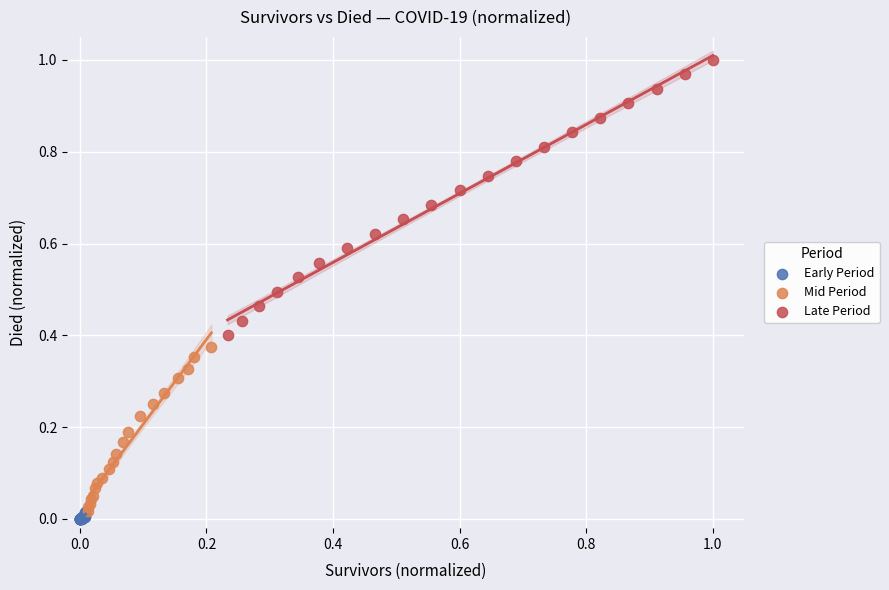

Which series has the widest spread of Y values?

Late Period